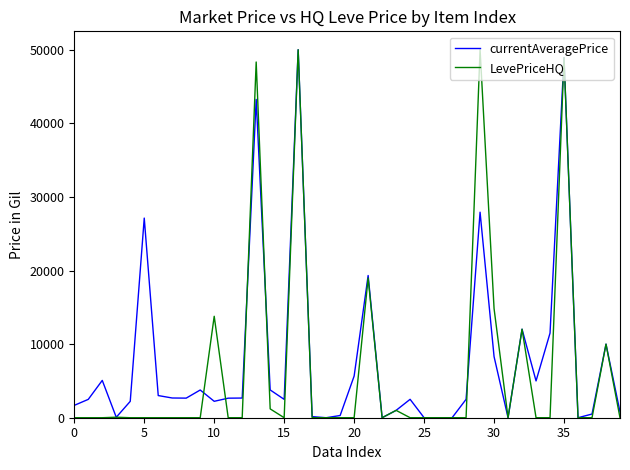

What is the maximum value shown in the chart?

50000.0